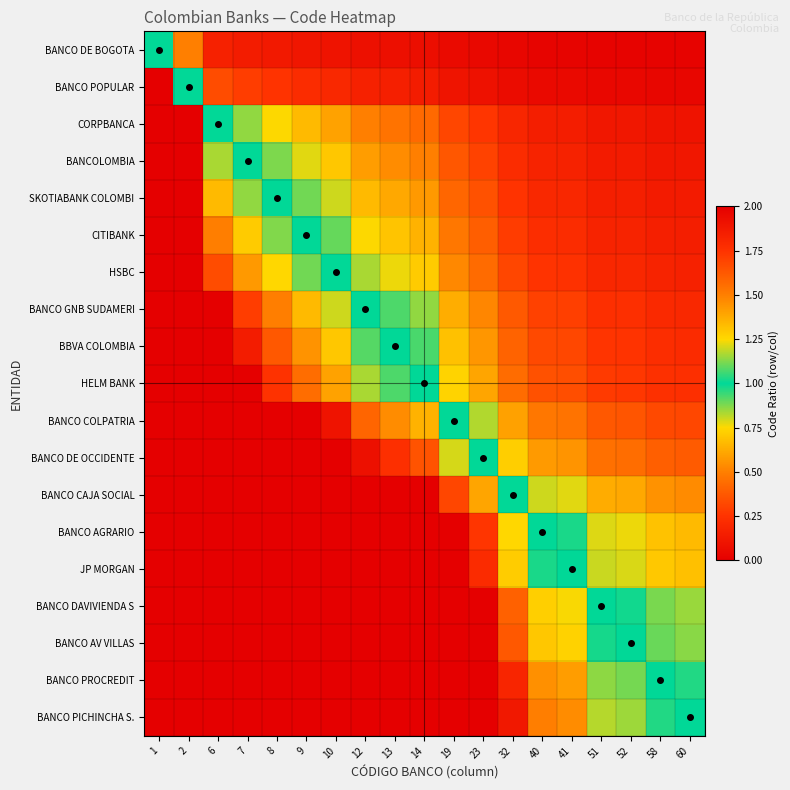

What is the total value across all series at 51?

9.0